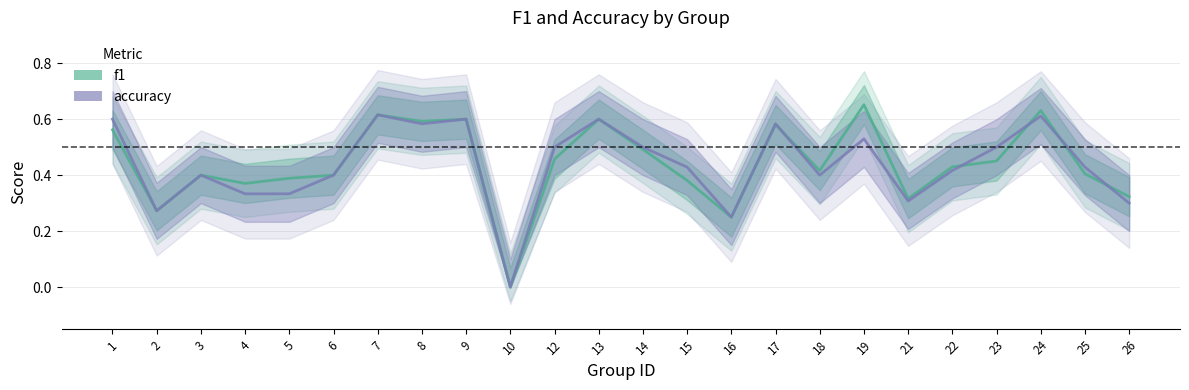

Reading left to right, list all the values displayed in this chart.

f1: 1=0.6	2=0.3	3=0.4	4=0.4	5=0.4	6=0.4	7=0.6	8=0.6	9=0.6	10=0.0	12=0.5	13=0.6	14=0.5	15=0.4	16=0.2	17=0.6	18=0.4	19=0.7	21=0.3	22=0.4	23=0.5	24=0.6	25=0.4	26=0.3
accuracy: 1=0.6	2=0.3	3=0.4	4=0.3	5=0.3	6=0.4	7=0.6	8=0.6	9=0.6	10=0.0	12=0.5	13=0.6	14=0.5	15=0.4	16=0.2	17=0.6	18=0.4	19=0.5	21=0.3	22=0.4	23=0.5	24=0.6	25=0.4	26=0.3